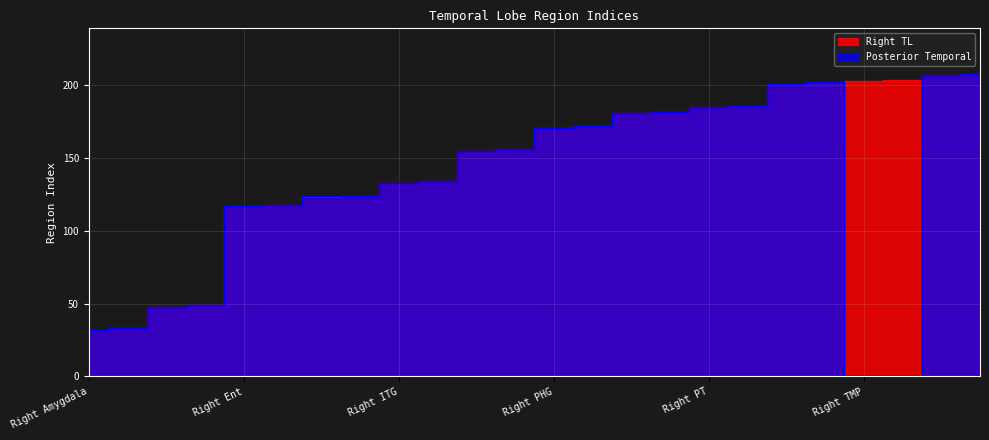

Reading right to left, list all the values displayed in this chart.

Right TL: Left TTG=208	Right TTG=207	Left TMP=204	Right TMP=203	Left STG=202	Right STG=201	Left PT=186	Right PT=185	Left PP=182	Right PP=181	Left PHG=172	Right PHG=171	Left MTG=156	Right MTG=155	Left ITG=134	Right ITG=133	Left FuG=124	Right FuG=123	Left Ent=118	Right Ent=117	Left Hippocampus=49	Right Hippocampus=48	Left Amygdala=33	Right Amygdala=32
Posterior Temporal: Left TTG=208	Right TTG=207	Left TMP=0	Right TMP=0	Left STG=202	Right STG=201	Left PT=186	Right PT=185	Left PP=182	Right PP=181	Left PHG=172	Right PHG=171	Left MTG=156	Right MTG=155	Left ITG=134	Right ITG=133	Left FuG=124	Right FuG=124	Left Ent=118	Right Ent=117	Left Hippocampus=49	Right Hippocampus=48	Left Amygdala=33	Right Amygdala=32